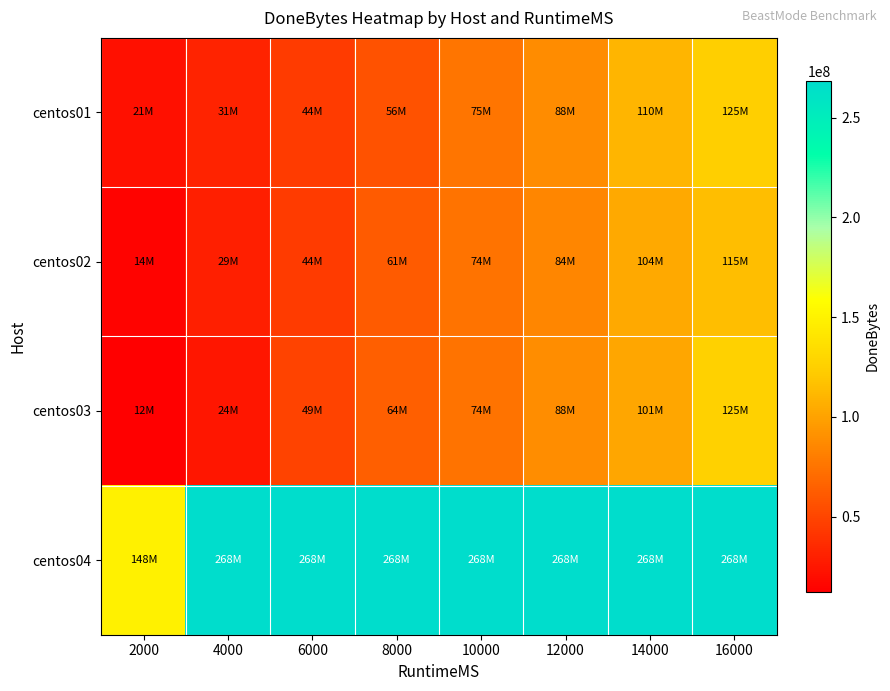

Reading right to left, transcribe all the data shown in this chart.

centos01: 16000=125042688	14000=110100480	12000=88080384	10000=75497472	8000=56885248	6000=44564480	4000=31981568	2000=21757952
centos02: 16000=115081216	14000=104333312	12000=84672512	10000=74448896	8000=61865984	6000=44564480	4000=29622272	2000=14680064
centos03: 16000=125829120	14000=101449728	12000=88866816	10000=74448896	8000=64225280	6000=49283072	4000=24903680	2000=12320768
centos04: 16000=268435456	14000=268435456	12000=268435456	10000=268435456	8000=268435456	6000=268435456	4000=268435456	2000=148635648